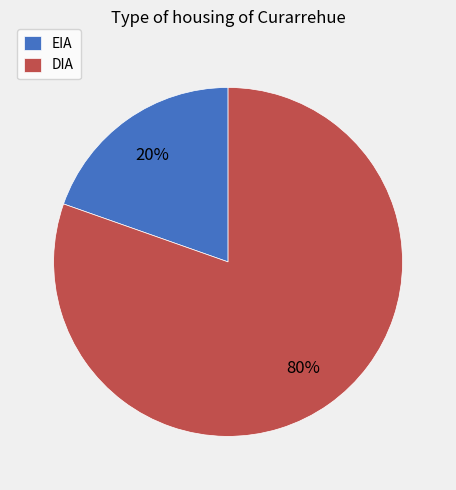

Rank the categories by value from highest to lowest.

DIA, EIA